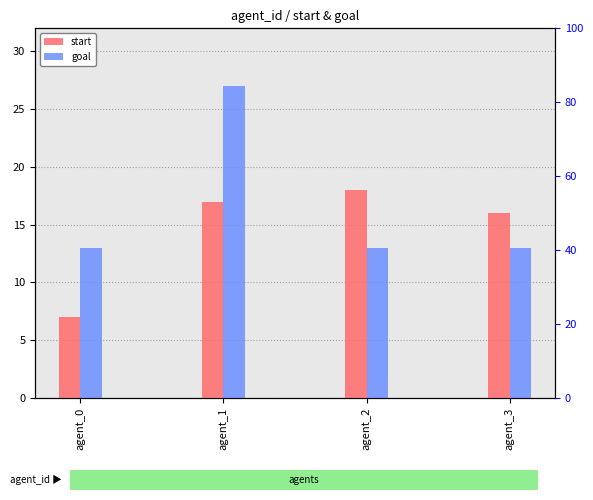

What is the difference between the second highest and minimum values in the start series?

10